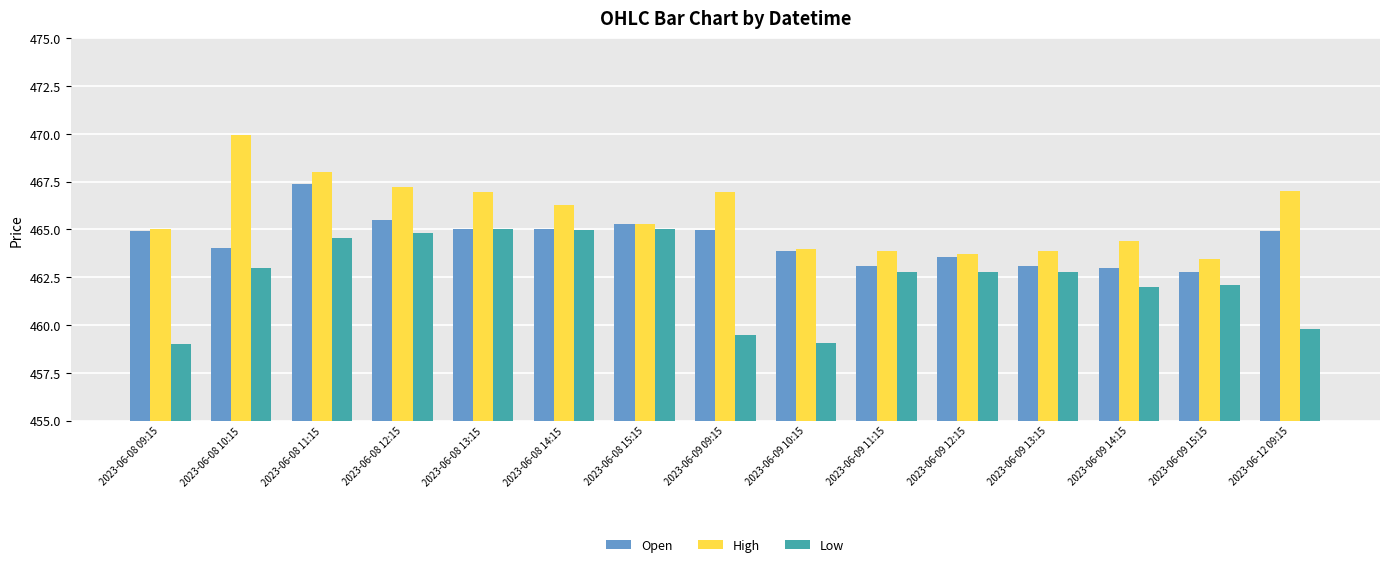

Which category has the highest value in the High series?

2023-06-08 10:15